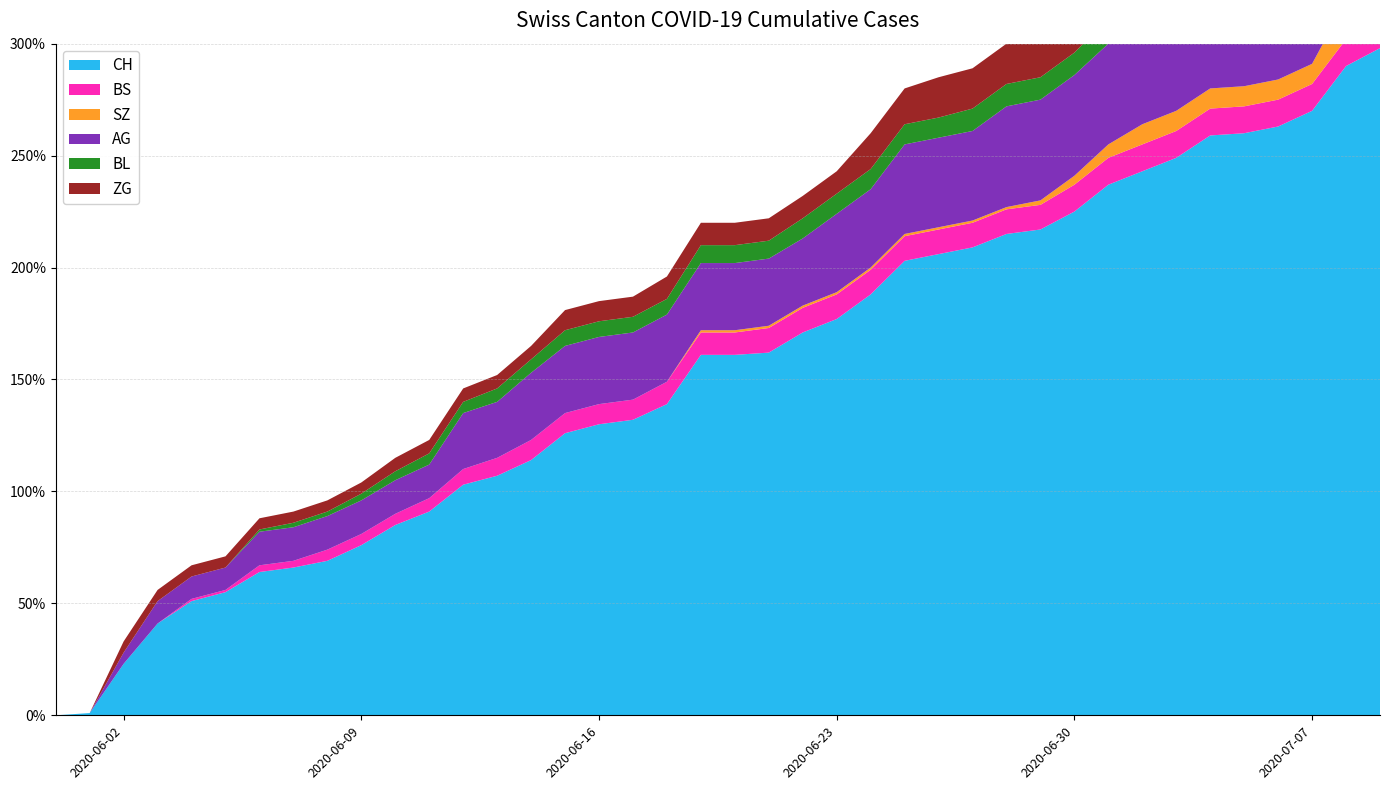

Which series has the largest range (max minus min)?

CH